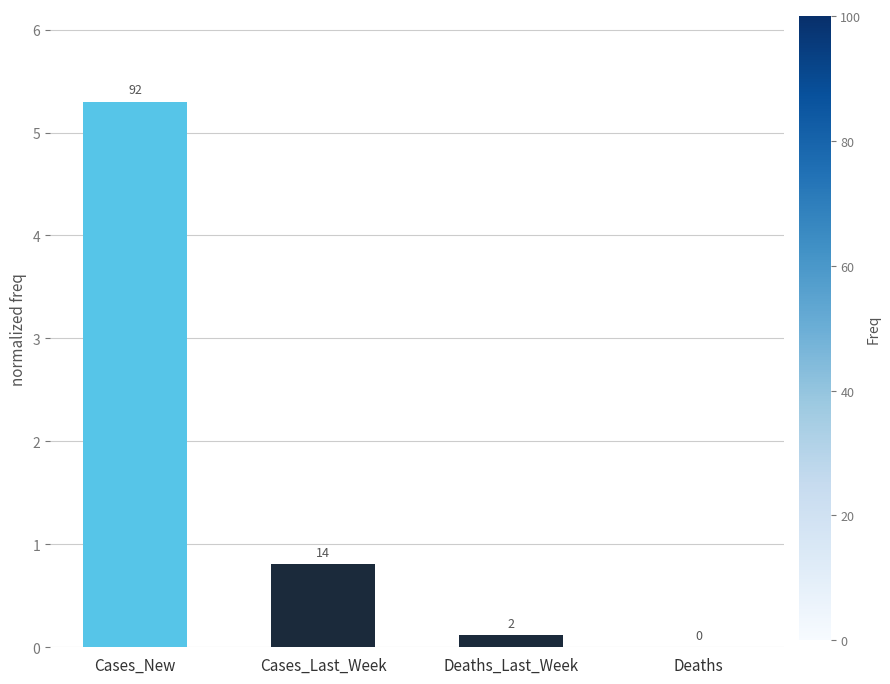

What is the change in value from Cases_Last_Week to Deaths?

-0.8